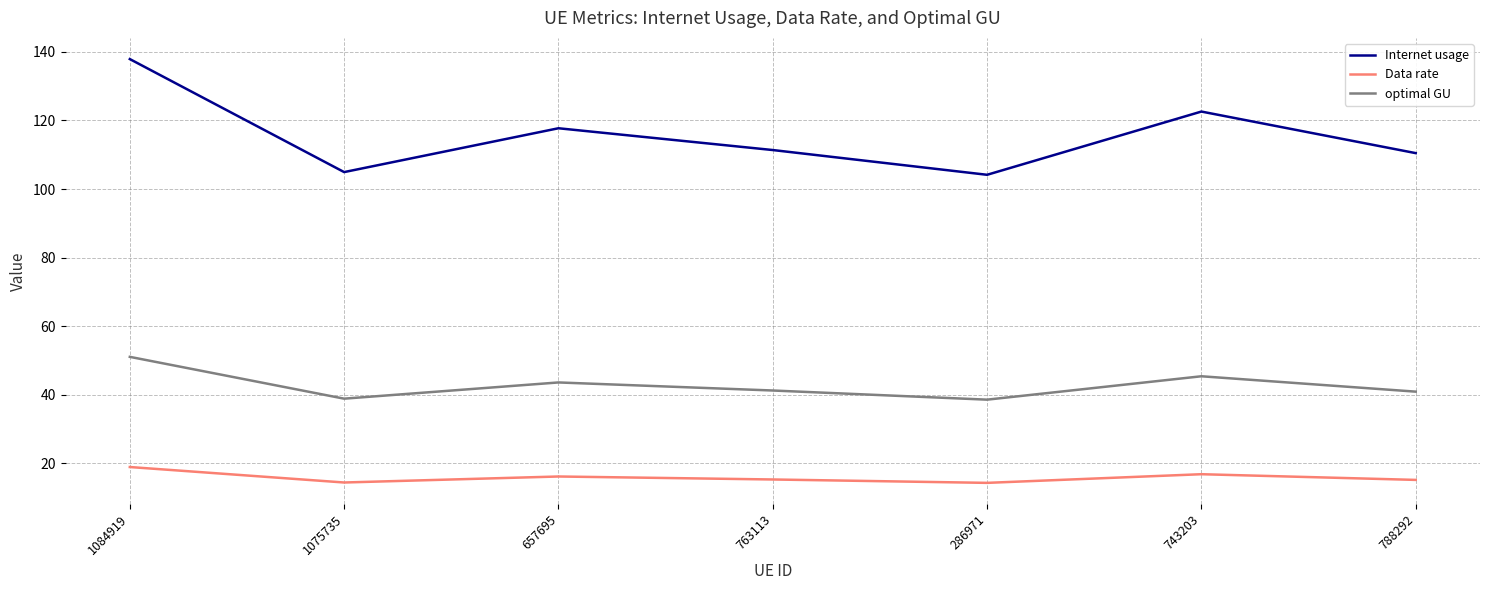

Which series has the largest total across all categories?

Internet usage